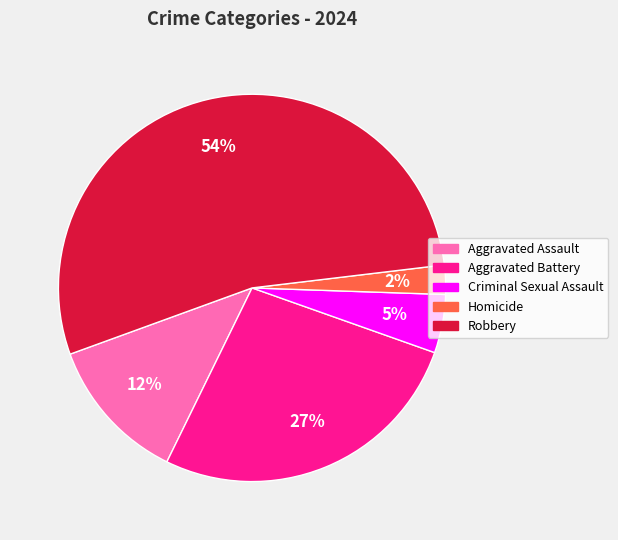

Which has a higher value, Criminal Sexual Assault or Aggravated Assault?

Aggravated Assault